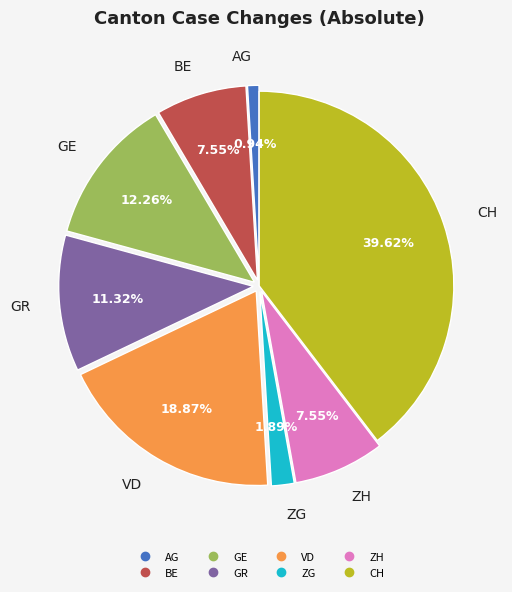

To the nearest percent, what is the difference between the largest and smallest slice percentages?

39%